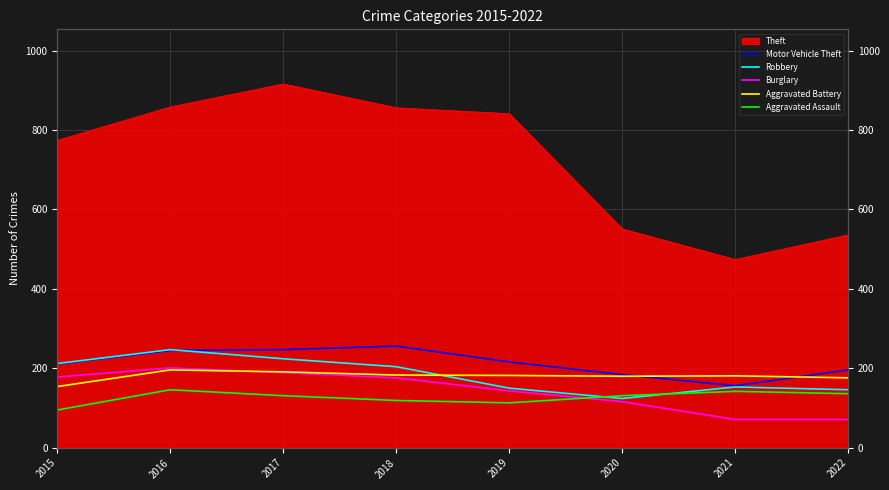

After their last crossing, which series has the higher values: Aggravated Assault or Burglary?

Aggravated Assault